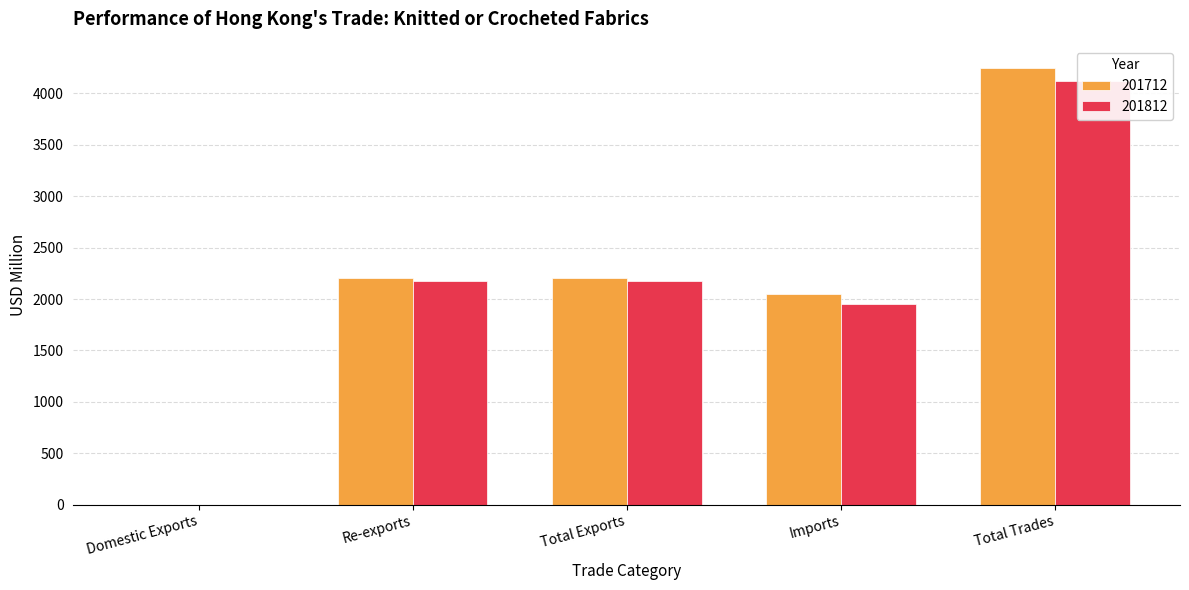

At which label does 201712 reach its minimum?

Domestic Exports